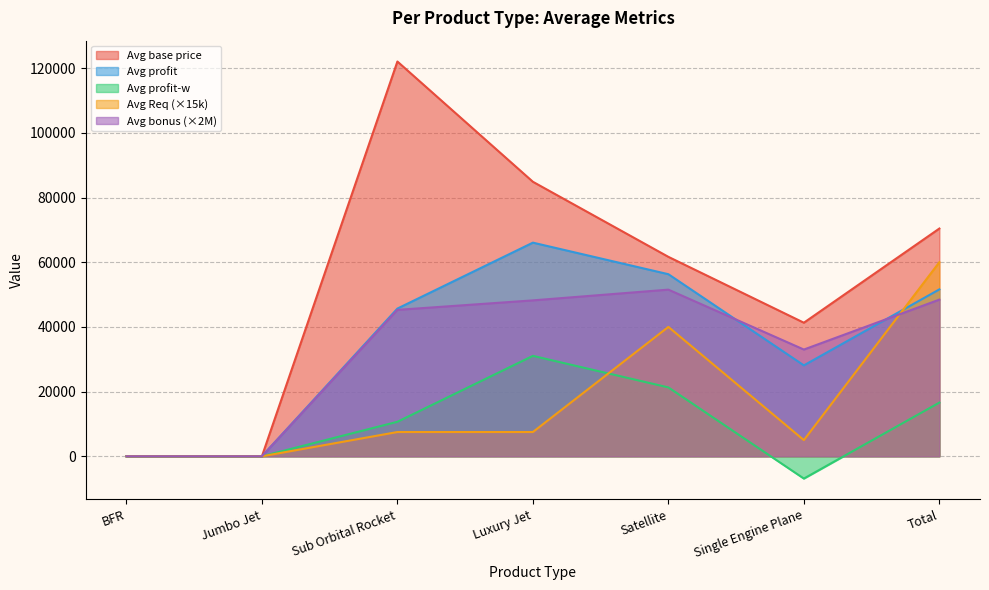

Is the value of Avg base price at Luxury Jet greater than the value of Avg bonus at BFR?

Yes